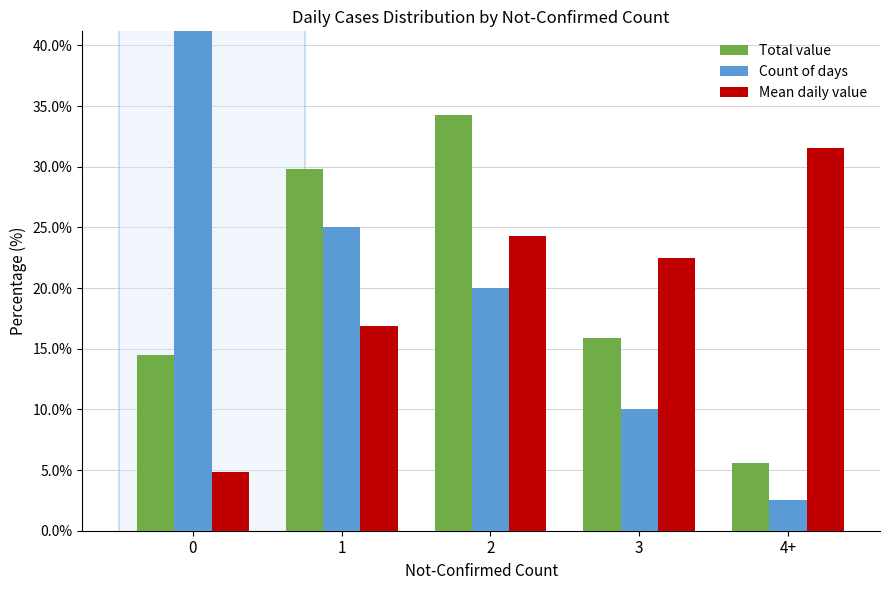

What is the label of the 4th bar from the right?

1